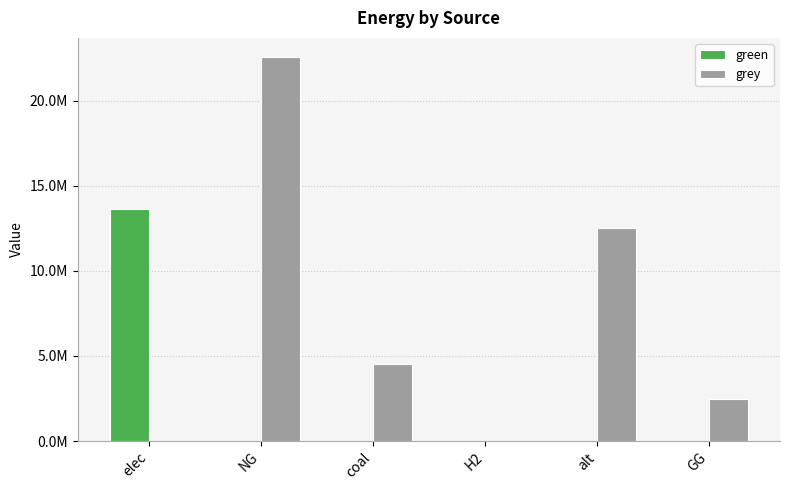

List the series in order of their overall mean, highest first.

grey, green